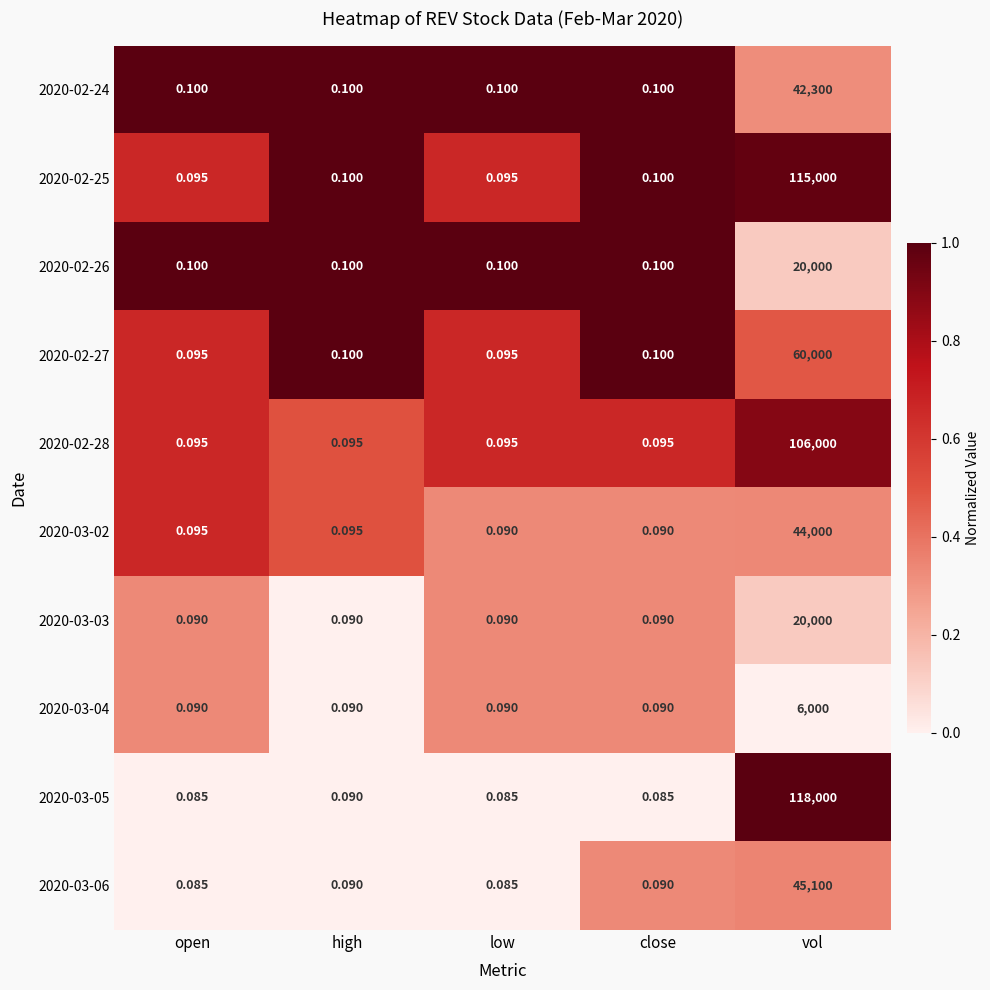

At which category does the chart reach its peak across all series?

vol